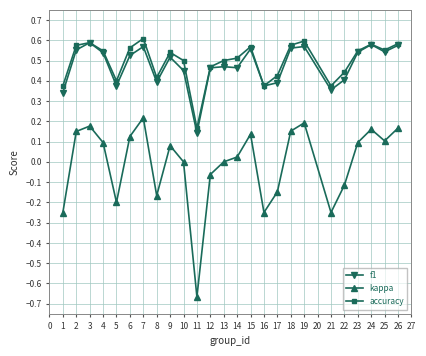

How many data points does each series have?

25